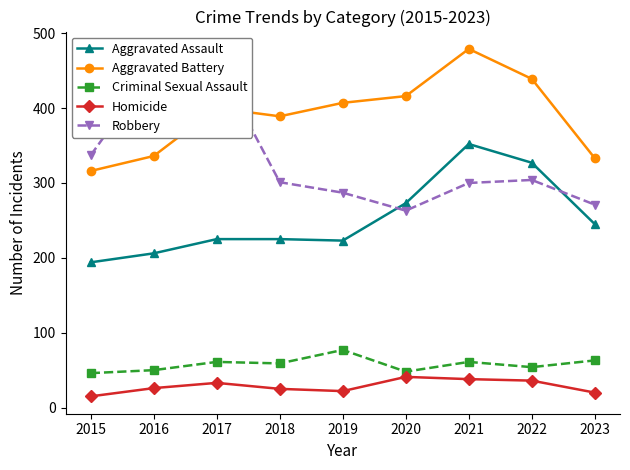

True or false: Aggravated Battery has more than 0 points higher than both neighbors.

True